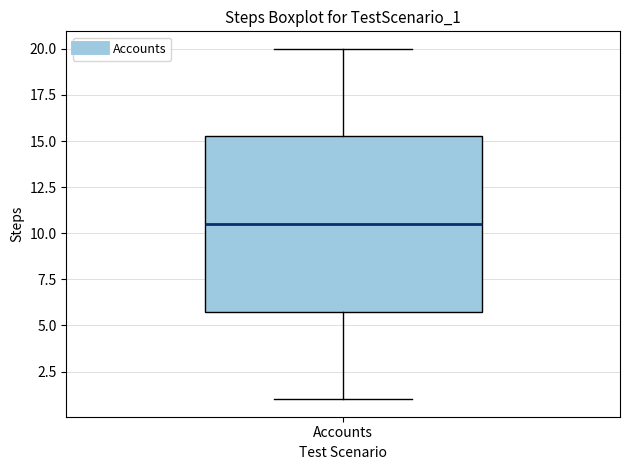

Where does the median line of the box for Accounts sit on the y-axis? The values are not printed on the chart, so give them approximately, as read against the axis.

10.5